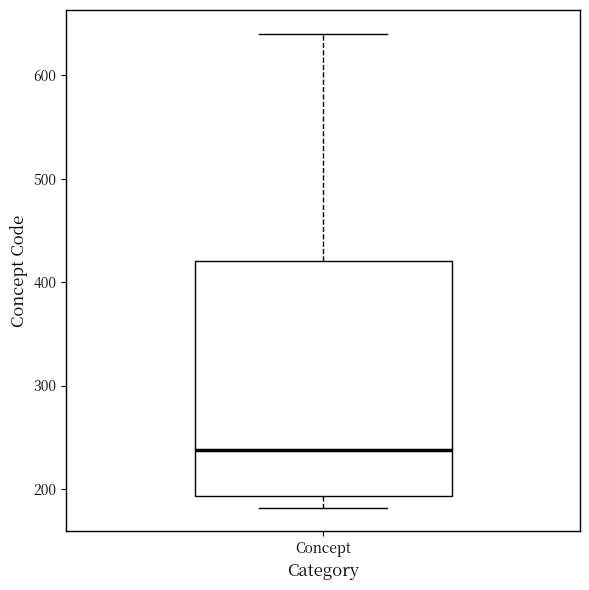

Transcribe this box plot: give where the median line is, the range the box spans, and where the two whiskers end, as read against the y-axis. The values are not printed on the chart, so give them approximately, as read against the axis.

median 240, box 190 to 420, whiskers 180 to 640